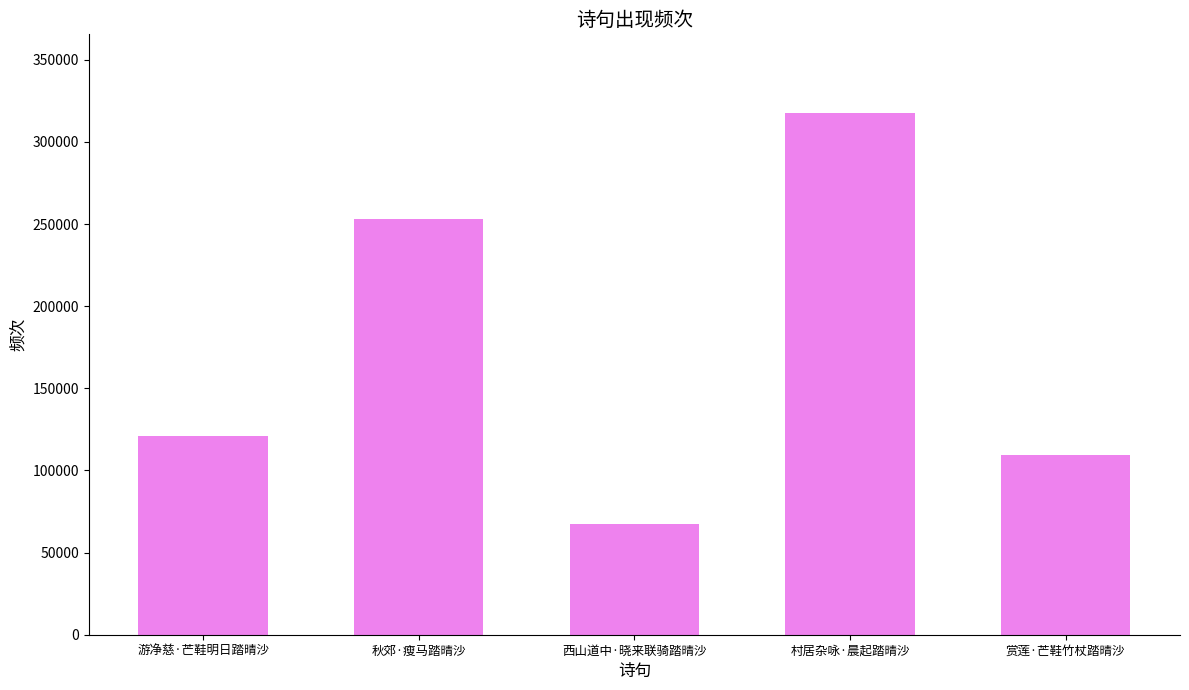

What is the value of the 1st bar from the left?

120965